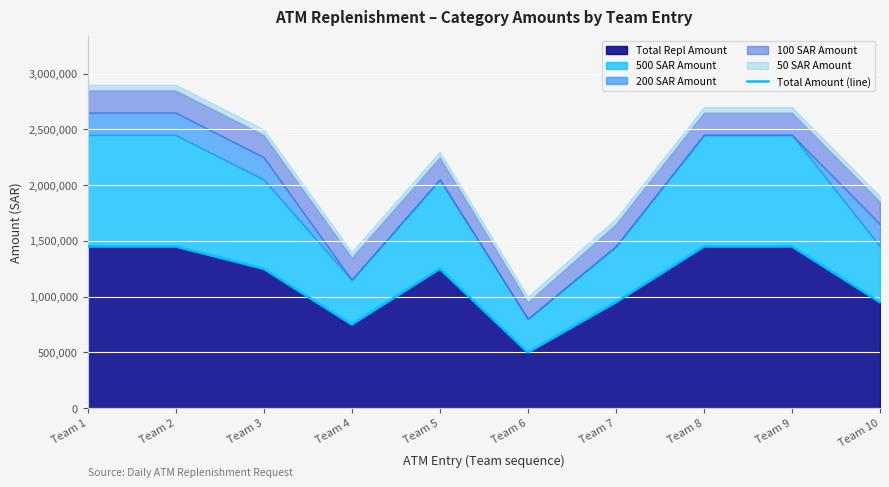

List the labels in order of value, smallest first.

Team 6, Team 4, Team 7, Team 10, Team 3, Team 5, Team 1, Team 2, Team 8, Team 9